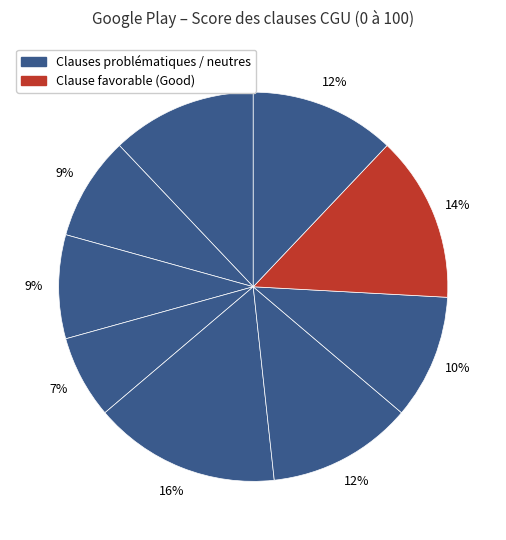

How many segments does this pie chart have?

9